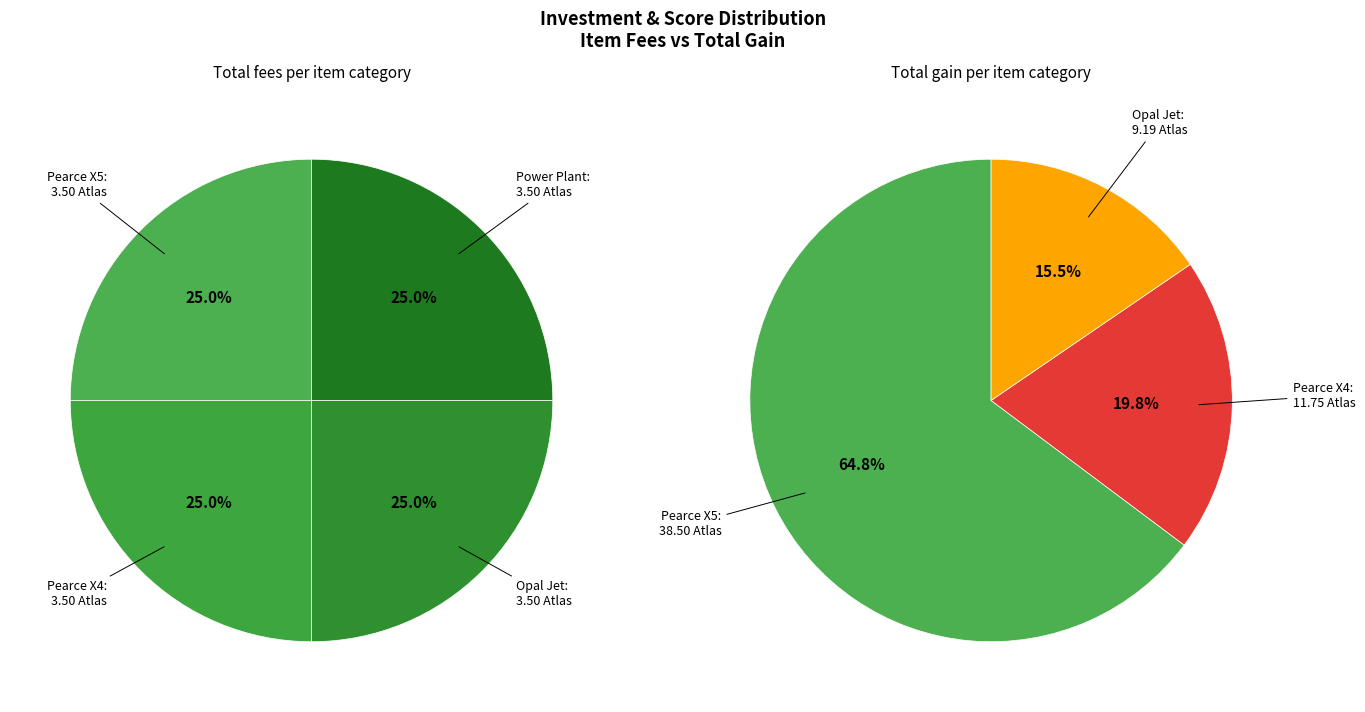

To the nearest percent, what portion does Pearce X4 represent?

20%